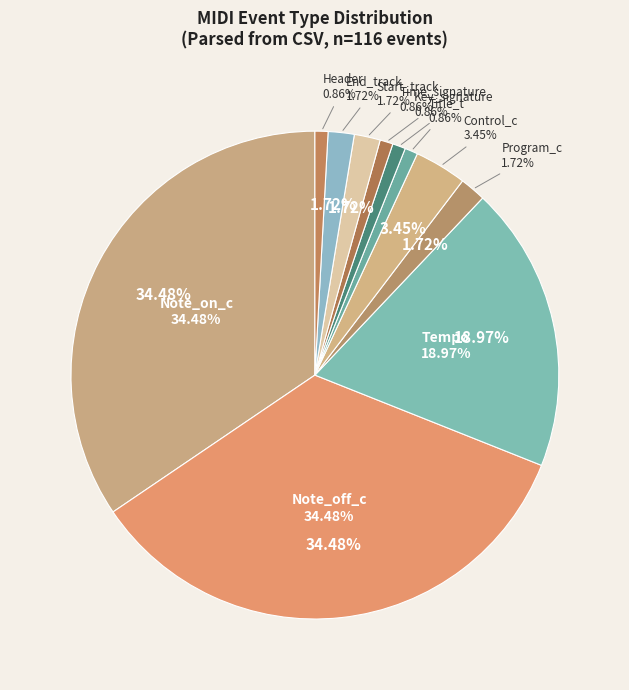

What percentage is the Program_c slice, to the nearest percent?

2%